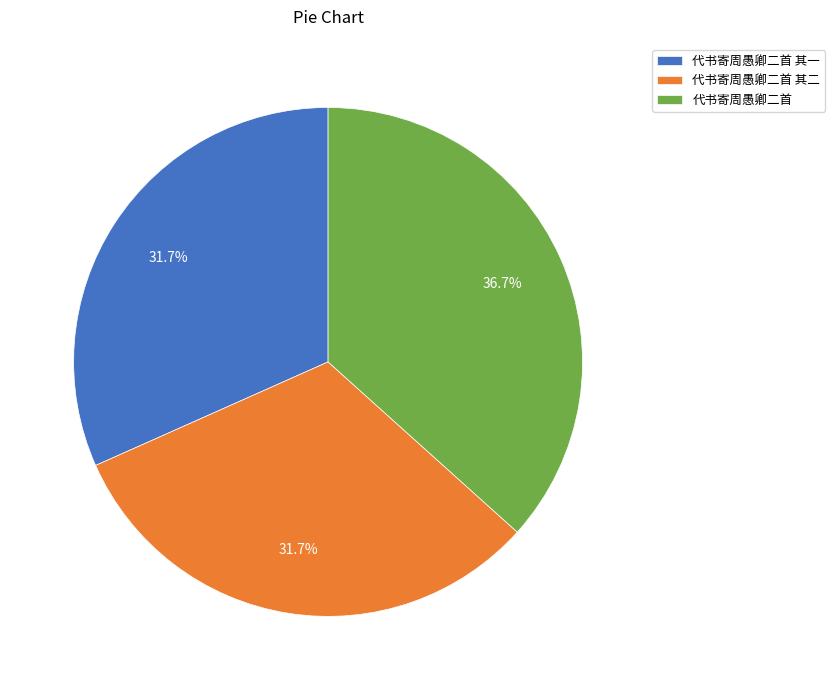

Count the number of slices in the pie.

3